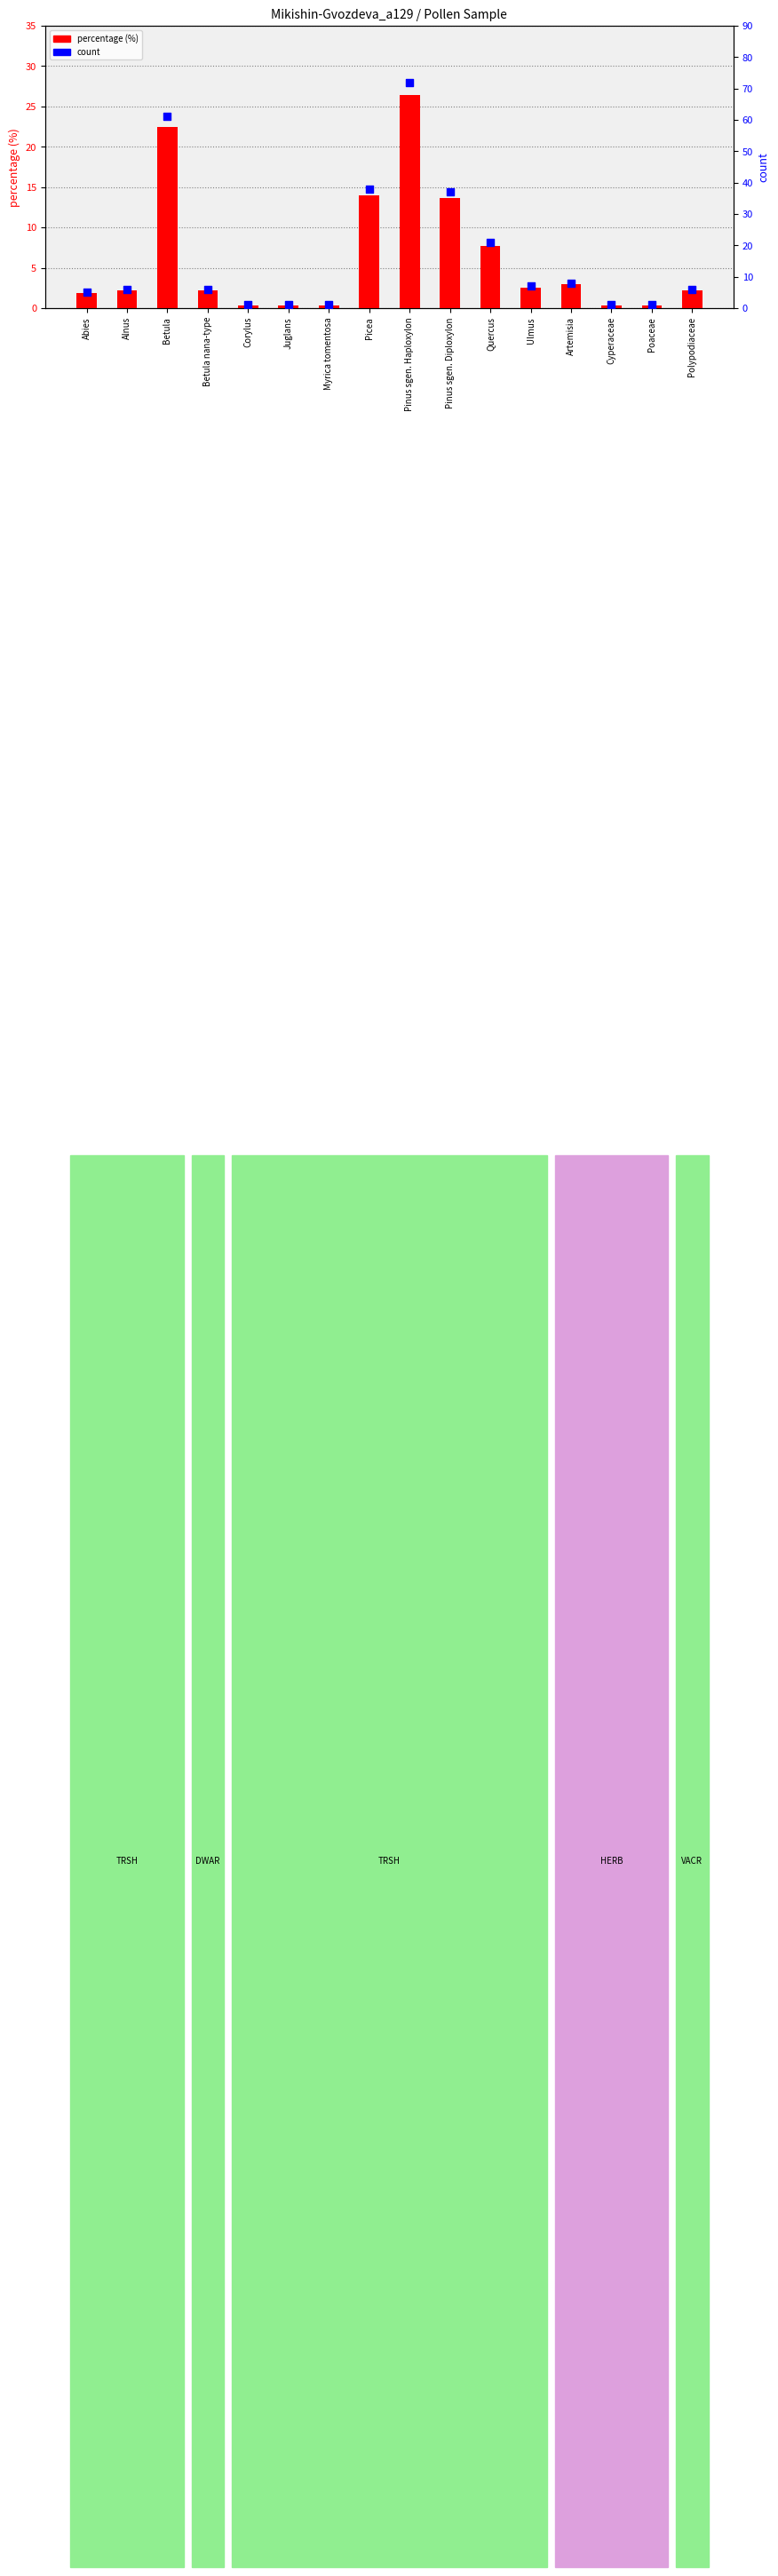

What is the total value across all series at Poaceae?

1.4